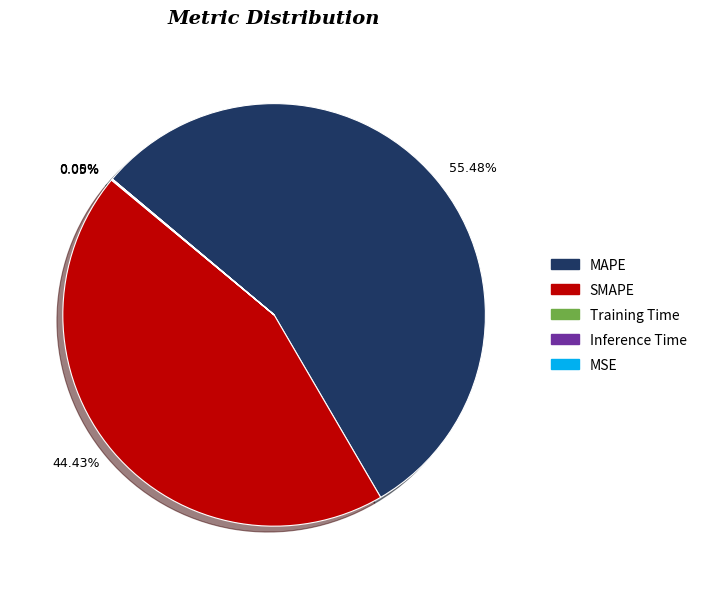

Is there any slice that represents more than half of the pie?

Yes